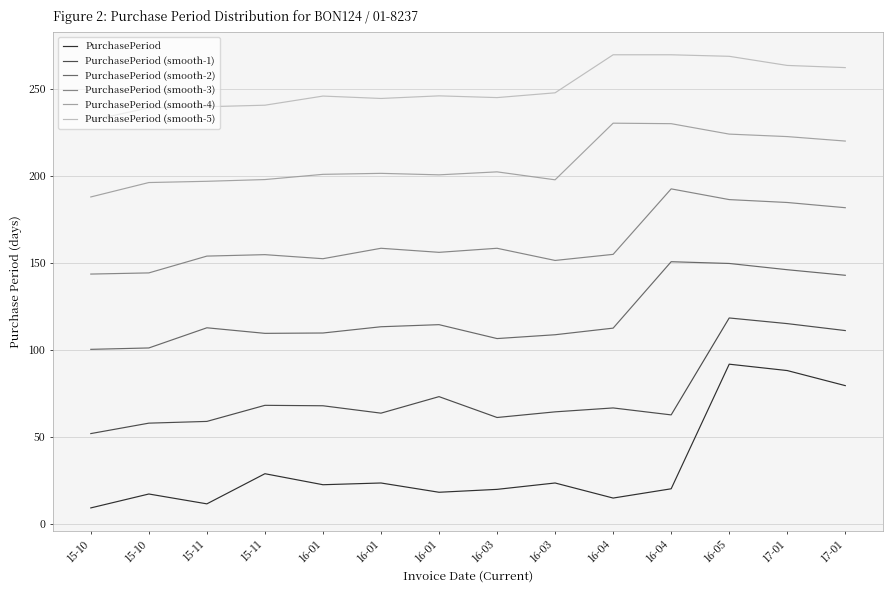

What are all the series names shown in the legend?

PurchasePeriod, PurchasePeriod (smooth-1), PurchasePeriod (smooth-2), PurchasePeriod (smooth-3), PurchasePeriod (smooth-4), PurchasePeriod (smooth-5)